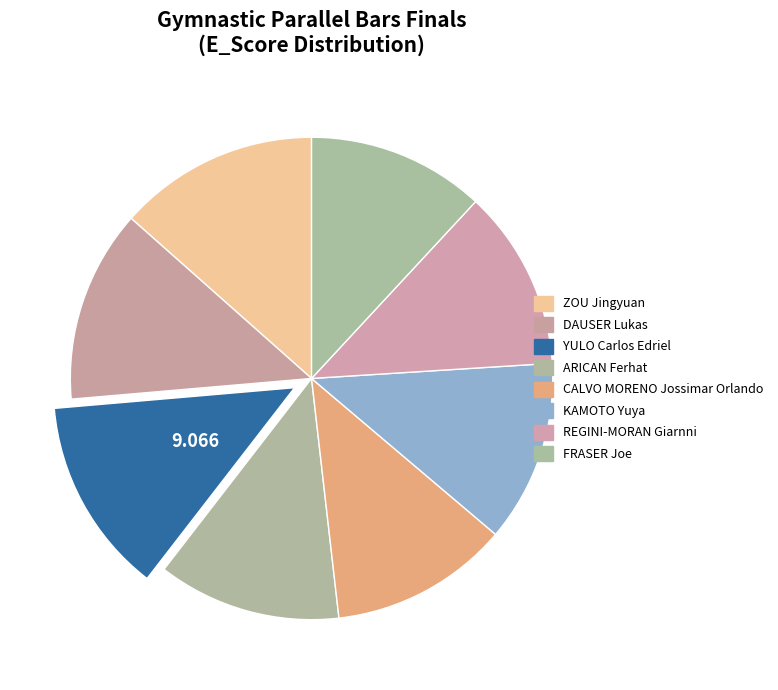

Does any single category account for the majority?

No